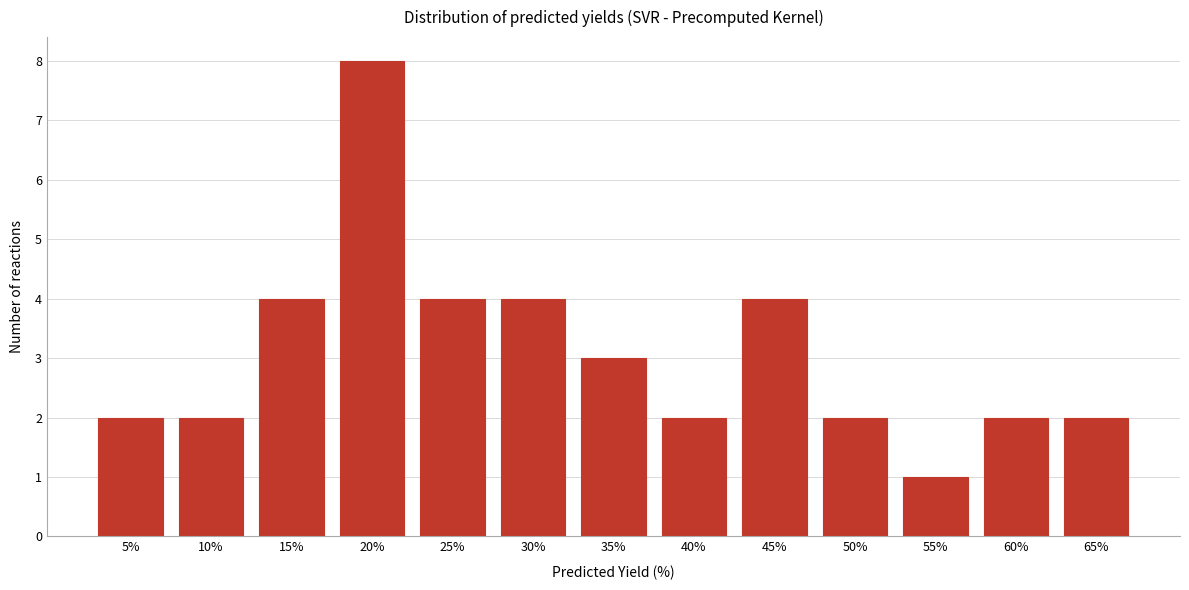

Reading left to right, what are all the values shown in this chart?

5%=2	10%=2	15%=4	20%=8	25%=4	30%=4	35%=3	40%=2	45%=4	50%=2	55%=1	60%=2	65%=2